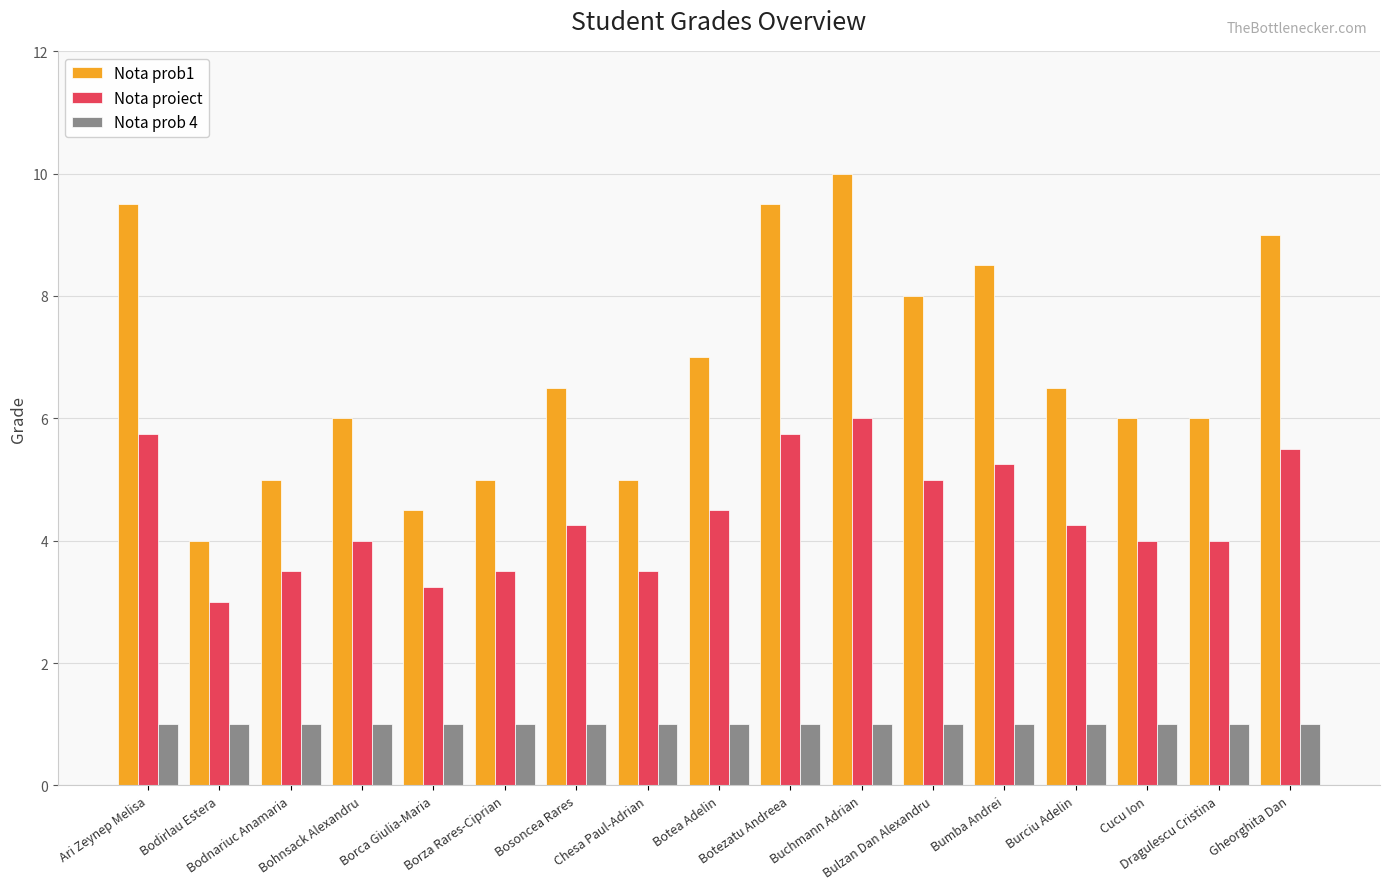

What are all the series names shown in the legend?

Nota prob1, Nota proiect, Nota prob 4